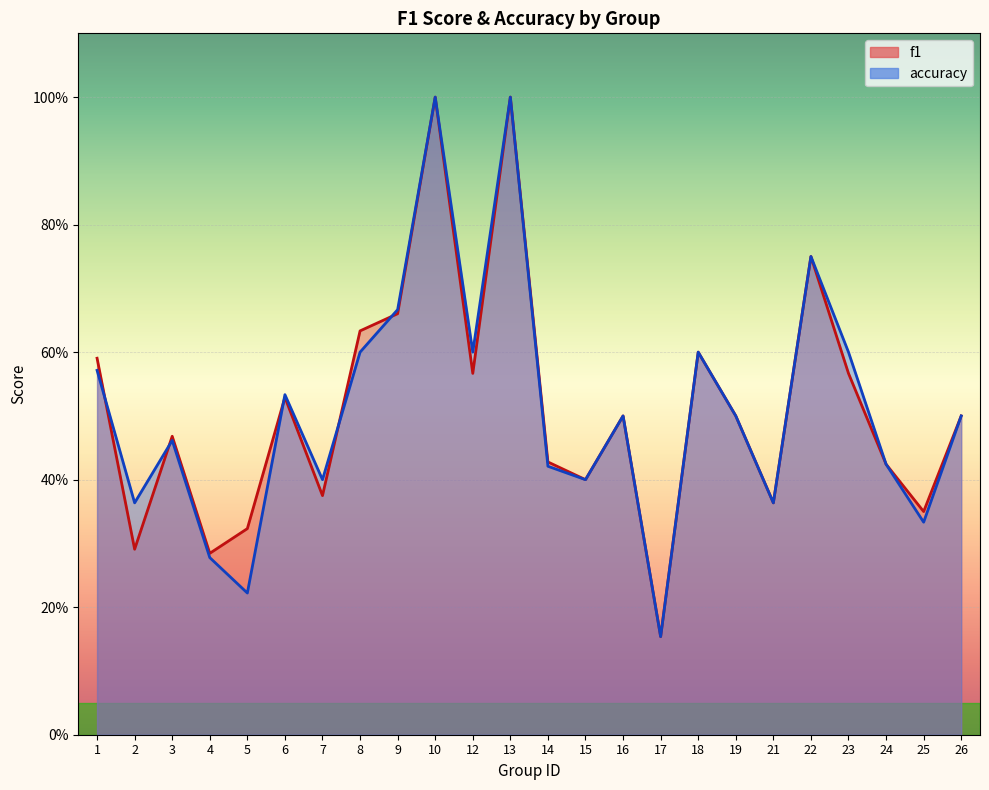

Read the f1 value at 13.

1.0